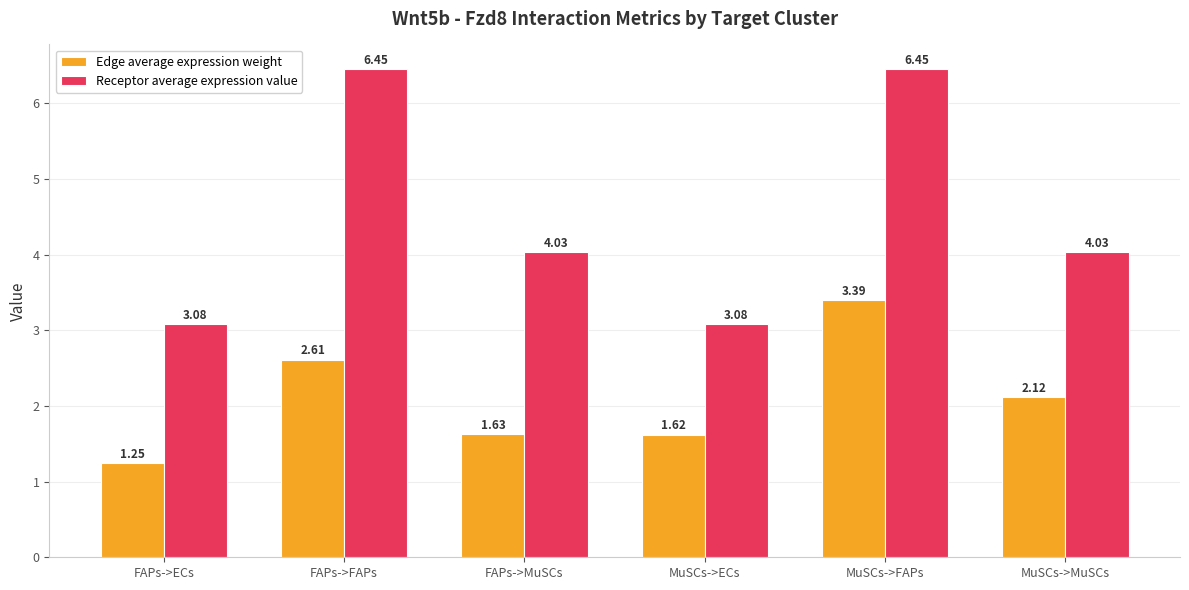

What is the sum of all Edge average expression weight values?

12.6